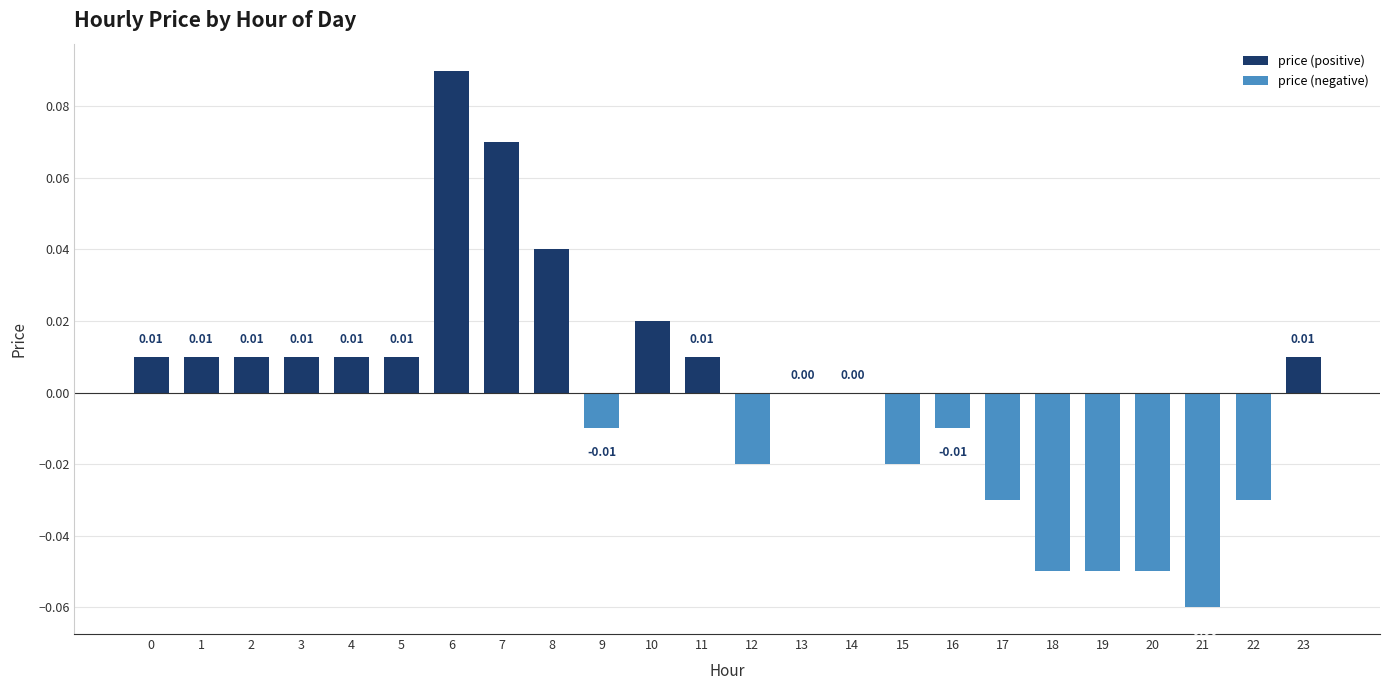

At which category does the chart reach its minimum across all series?

21